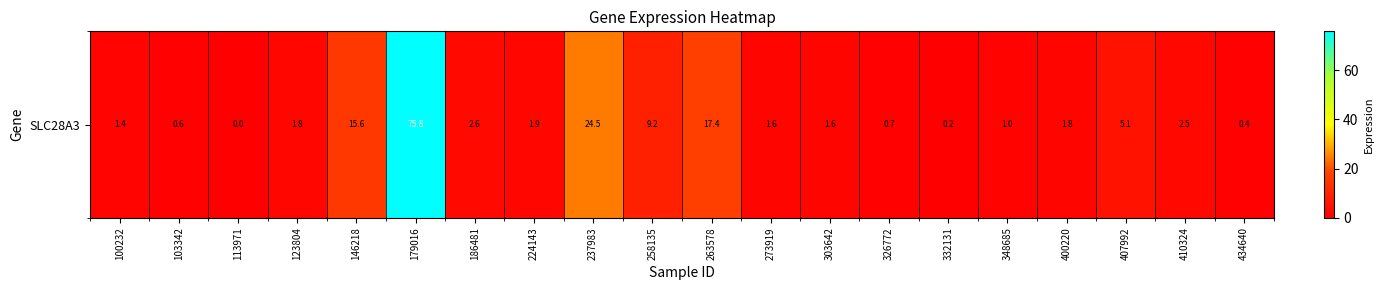

What is the sum of the values at 263578 and 326772?

18.1